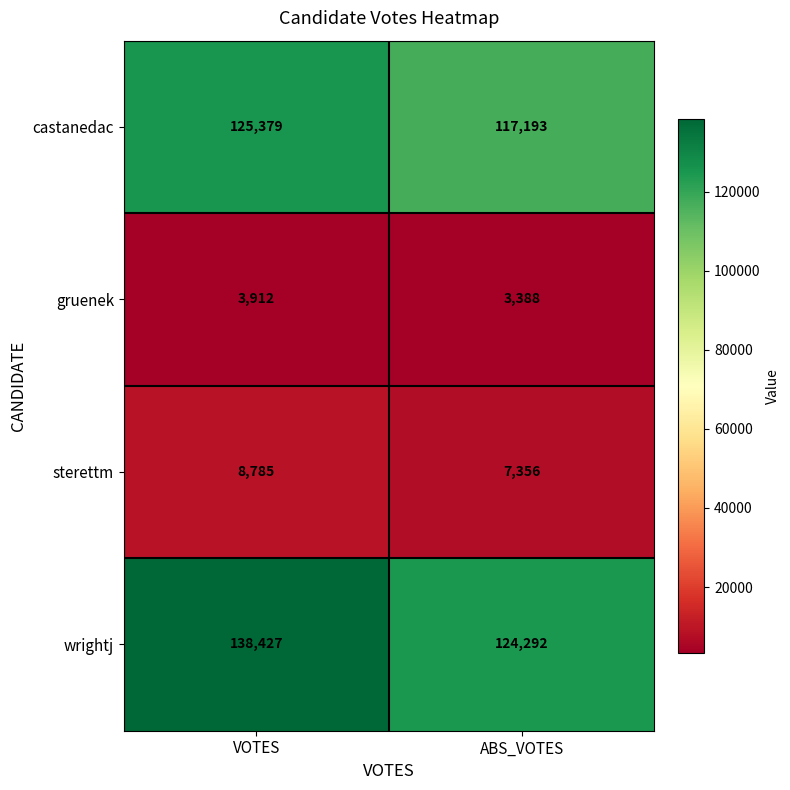

Which category has the lowest value across all series?

ABS_VOTES